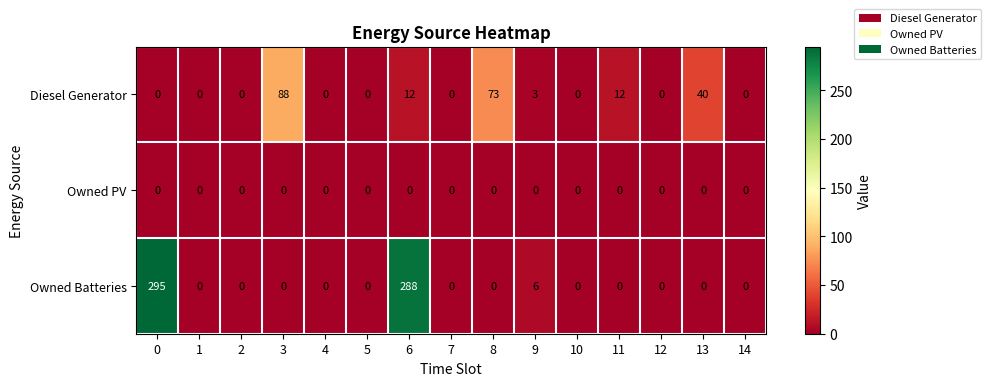

What is the average value of the Owned Batteries series?

39